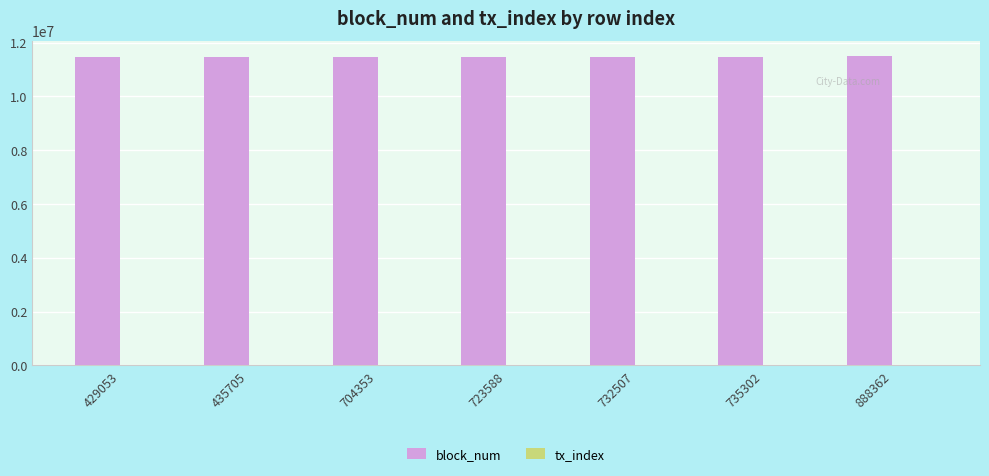

Which series has the largest total across all categories?

block_num